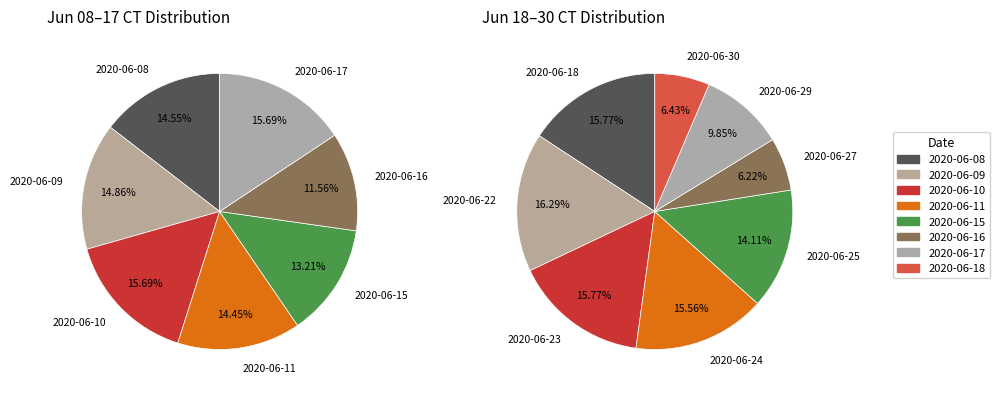

Which category has the biggest portion of the pie?

2020-06-22